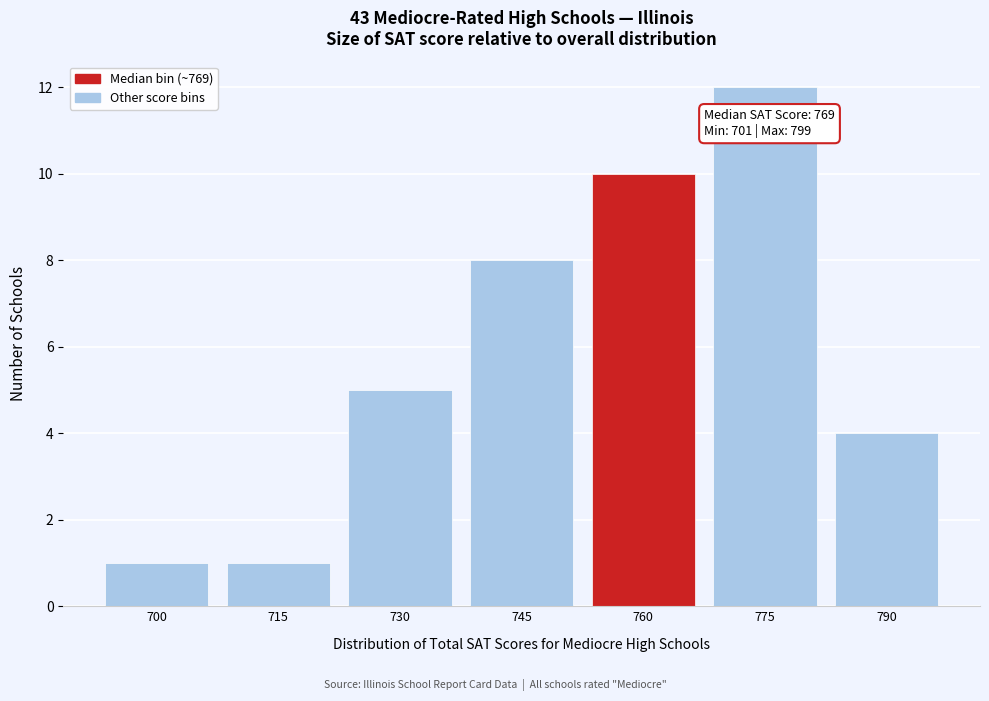

Reading right to left, transcribe all the data shown in this chart.

790=4	775=12	760=10	745=8	730=5	715=1	700=1